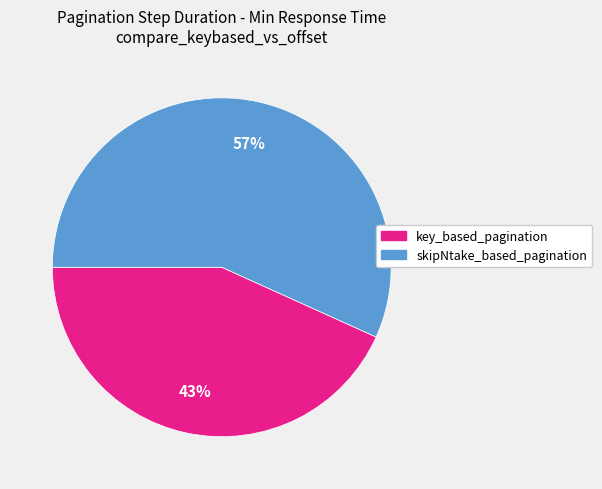

True or false: skipNtake_based_pagination accounts for 64% of the total.

False